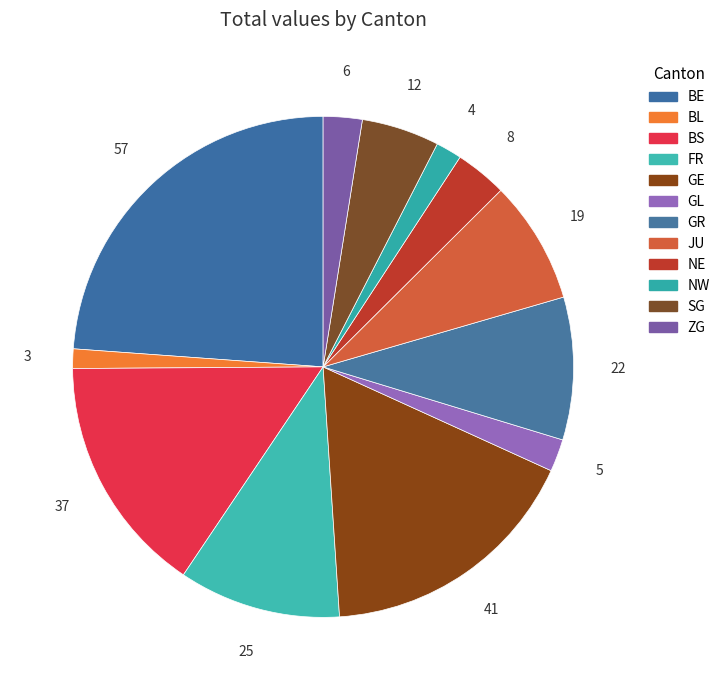

Is there any slice that represents more than half of the pie?

No